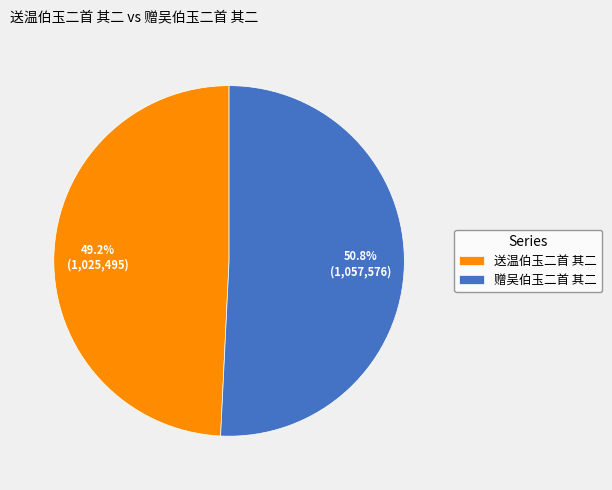

To the nearest percent, what percentage of the pie is 送温伯玉二首 其二?

49%